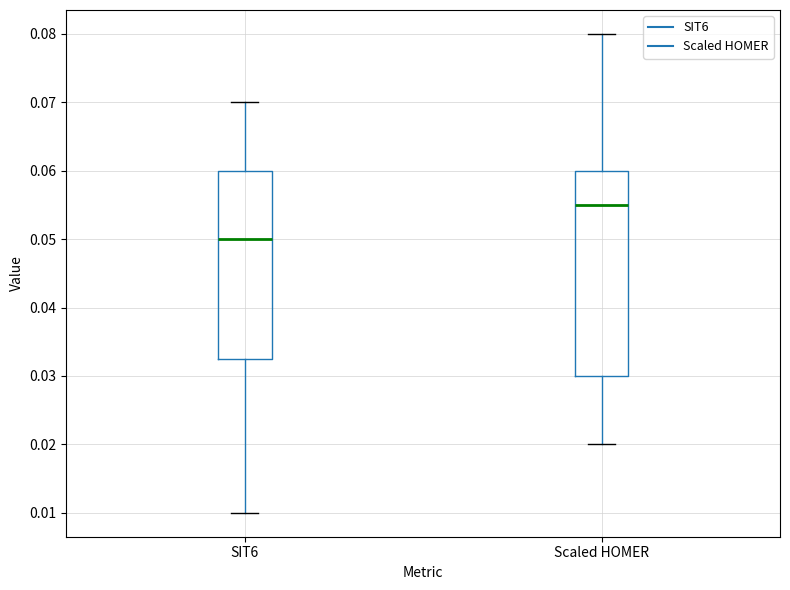

Reading left to right, read every box against the y-axis: the position of its median line, the range the box covers, and the ends of its whiskers. The values are not printed on the chart, so give them approximately, as read against the axis.

SIT6: median 0.050, box 0.033 to 0.060, whiskers 0.010 to 0.070
Scaled HOMER: median 0.055, box 0.030 to 0.060, whiskers 0.020 to 0.080